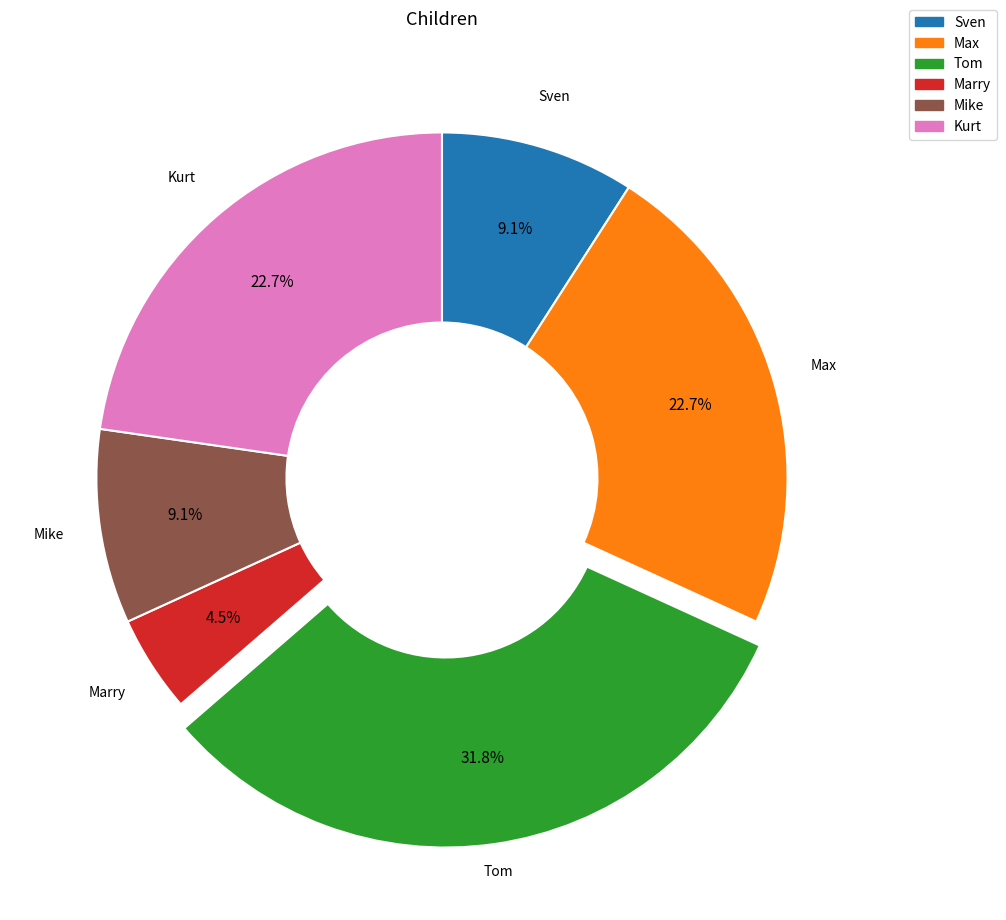

How many slices are in this pie chart?

6